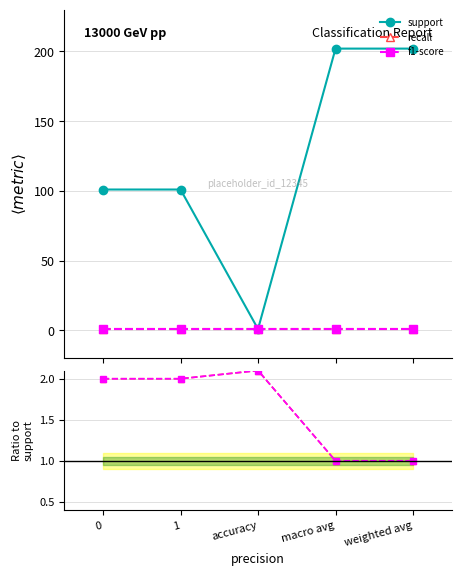

What is the difference between the support values at weighted avg and 0?

101.0